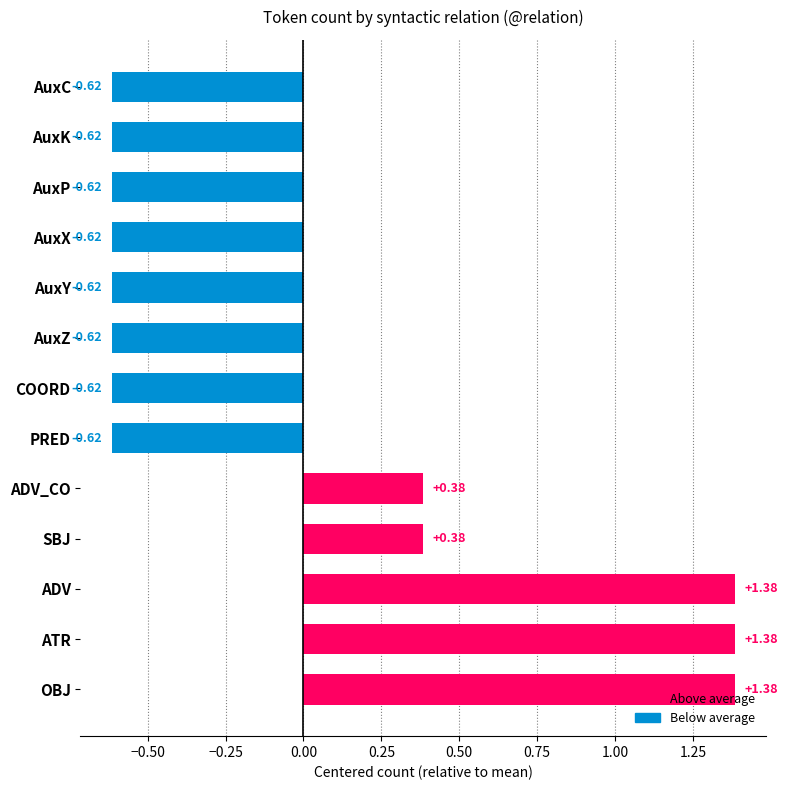

What is the change in value from SBJ to AuxY?

-1.0